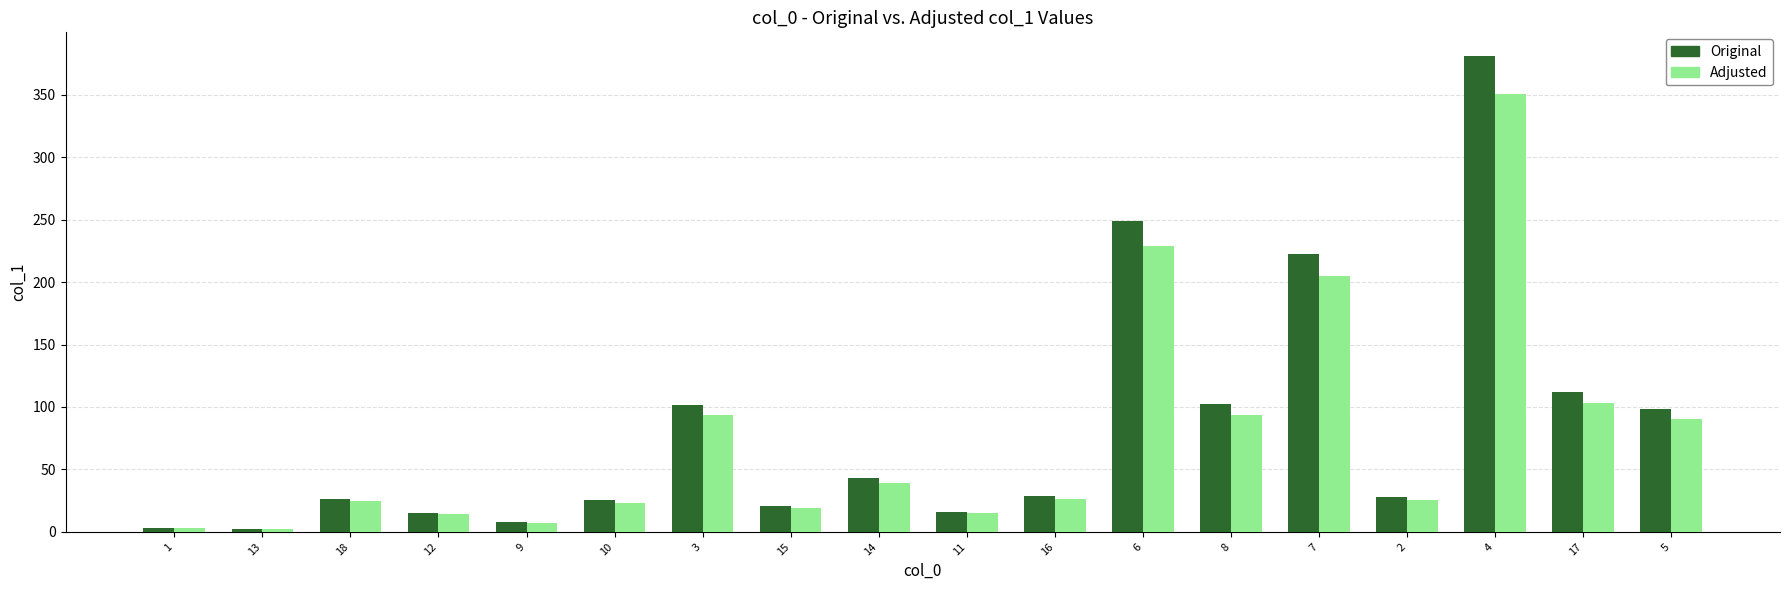

List the series in order of their peak value, highest first.

Original, Adjusted